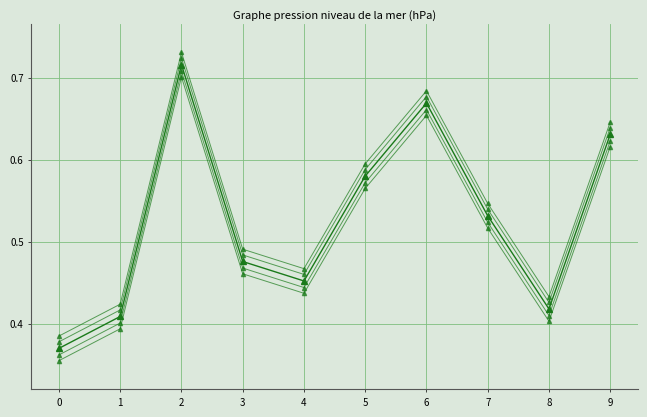

What is the difference between the values at 7 and 9?

0.1